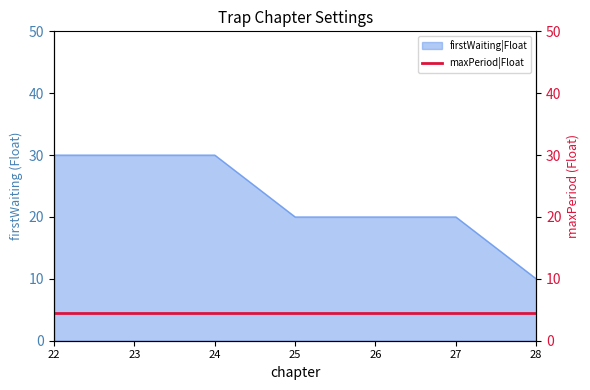

List the labels in order of value, smallest first.

28, 25, 26, 27, 22, 23, 24